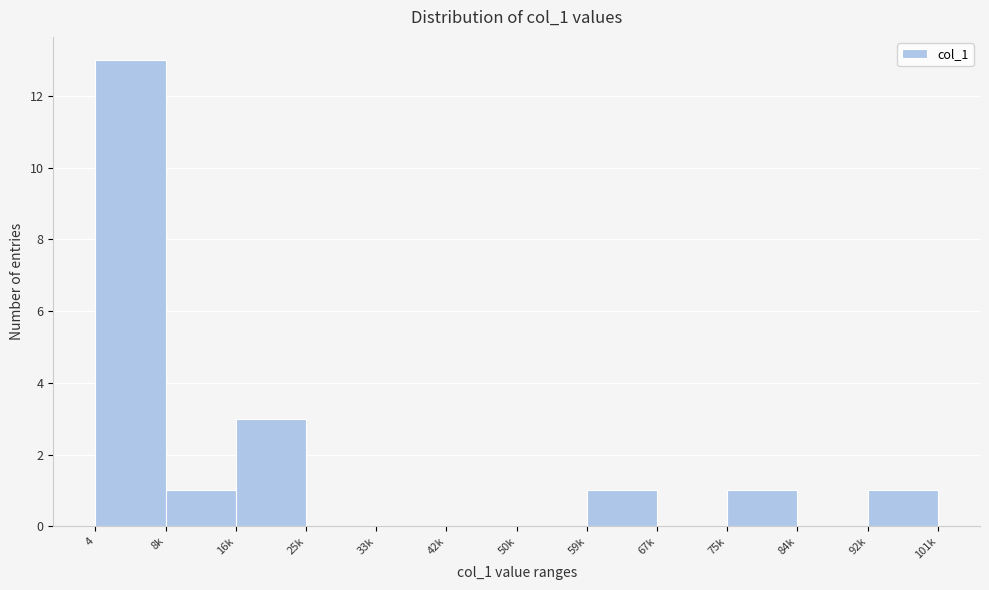

Reading right to left, list all the values displayed in this chart.

92k=1	84k=0	75k=1	67k=0	59k=1	50k=0	42k=0	33k=0	25k=0	16k=3	8k=1	4=13